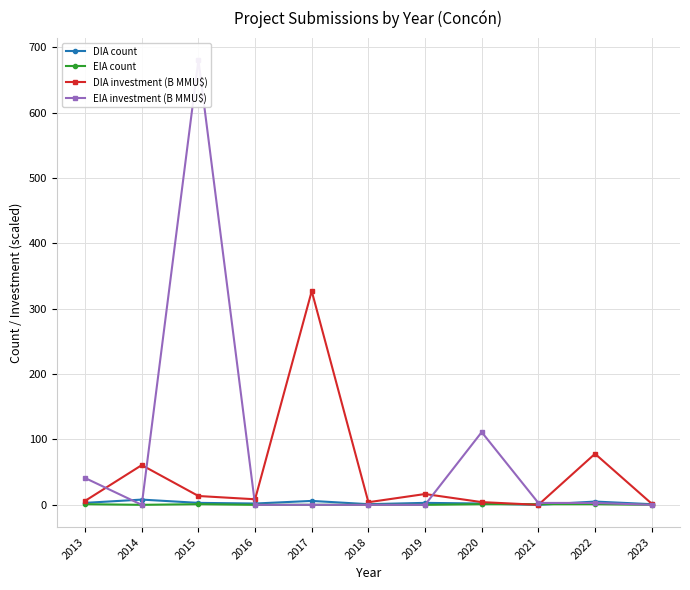

True or false: EIA count and EIA investment (B MMU$) intersect in this chart.

False